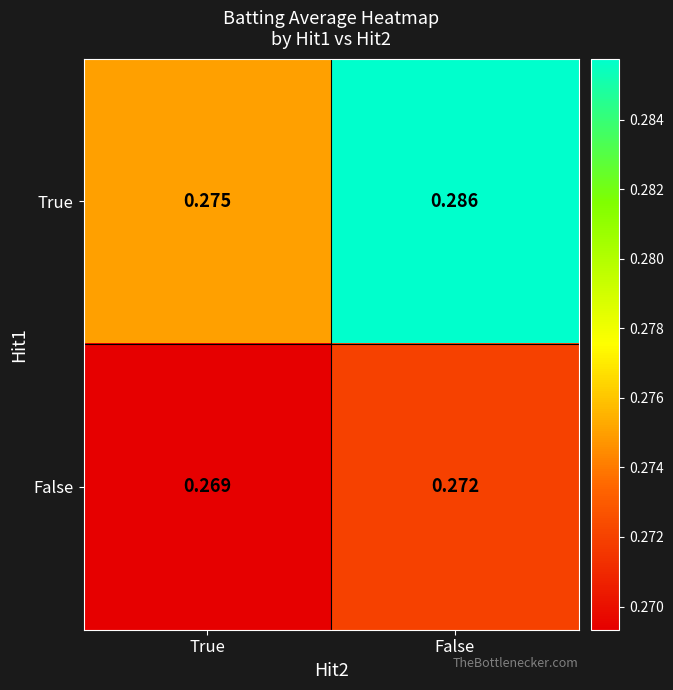

At which label is False closest to 0?

True